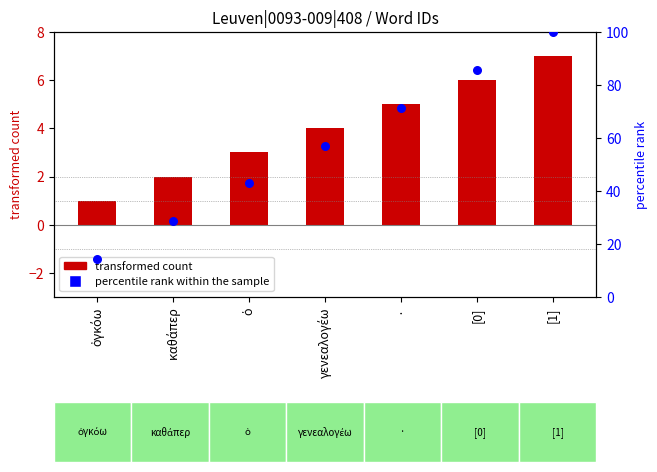

What is the total value across all series at ·?

76.4